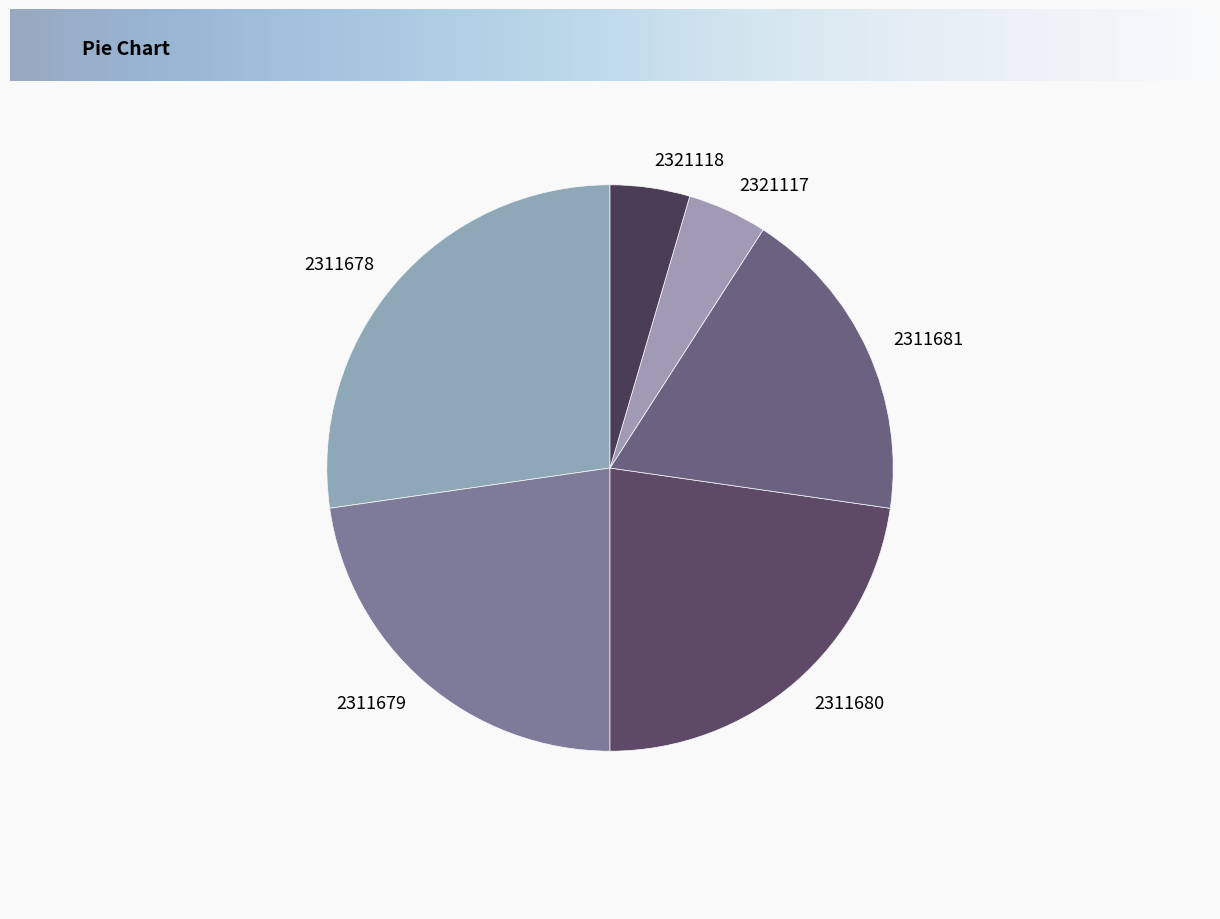

Between 2311680 and 2321118, which is larger?

2311680